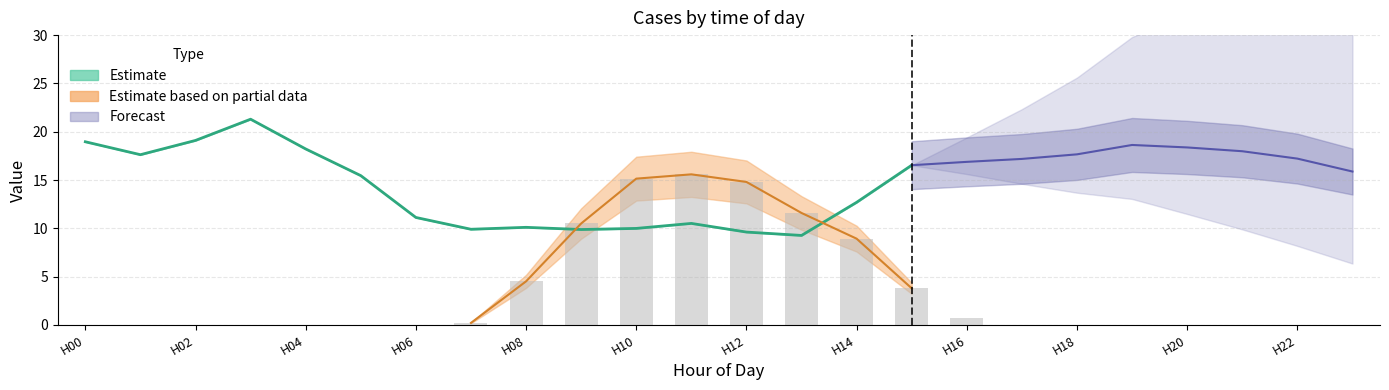

At how many categories does at least one series exceed 12?

19